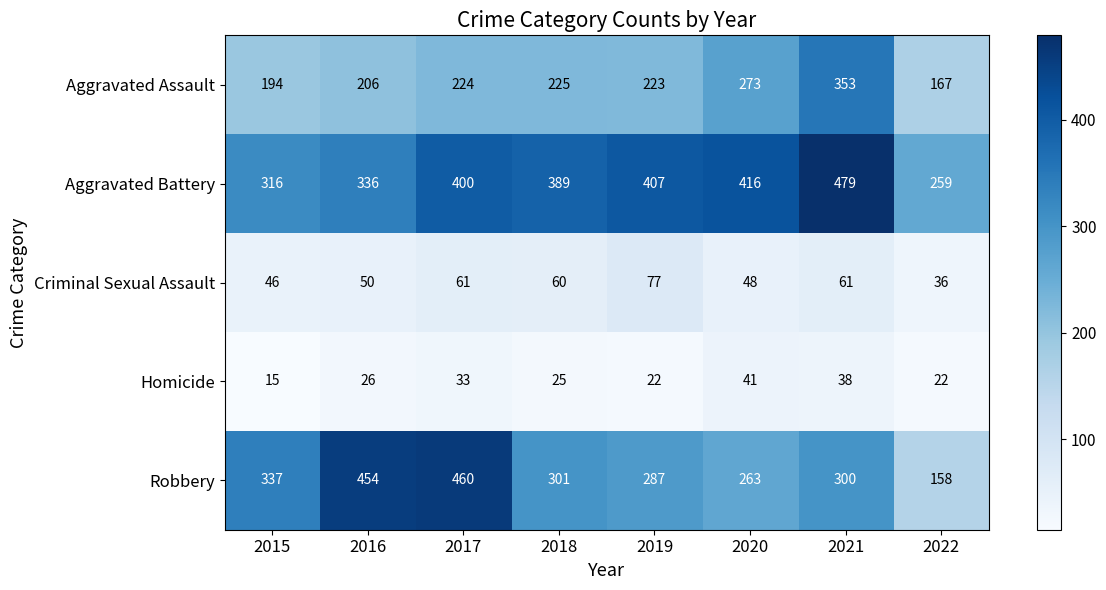

Which series has the largest range (max minus min)?

Robbery